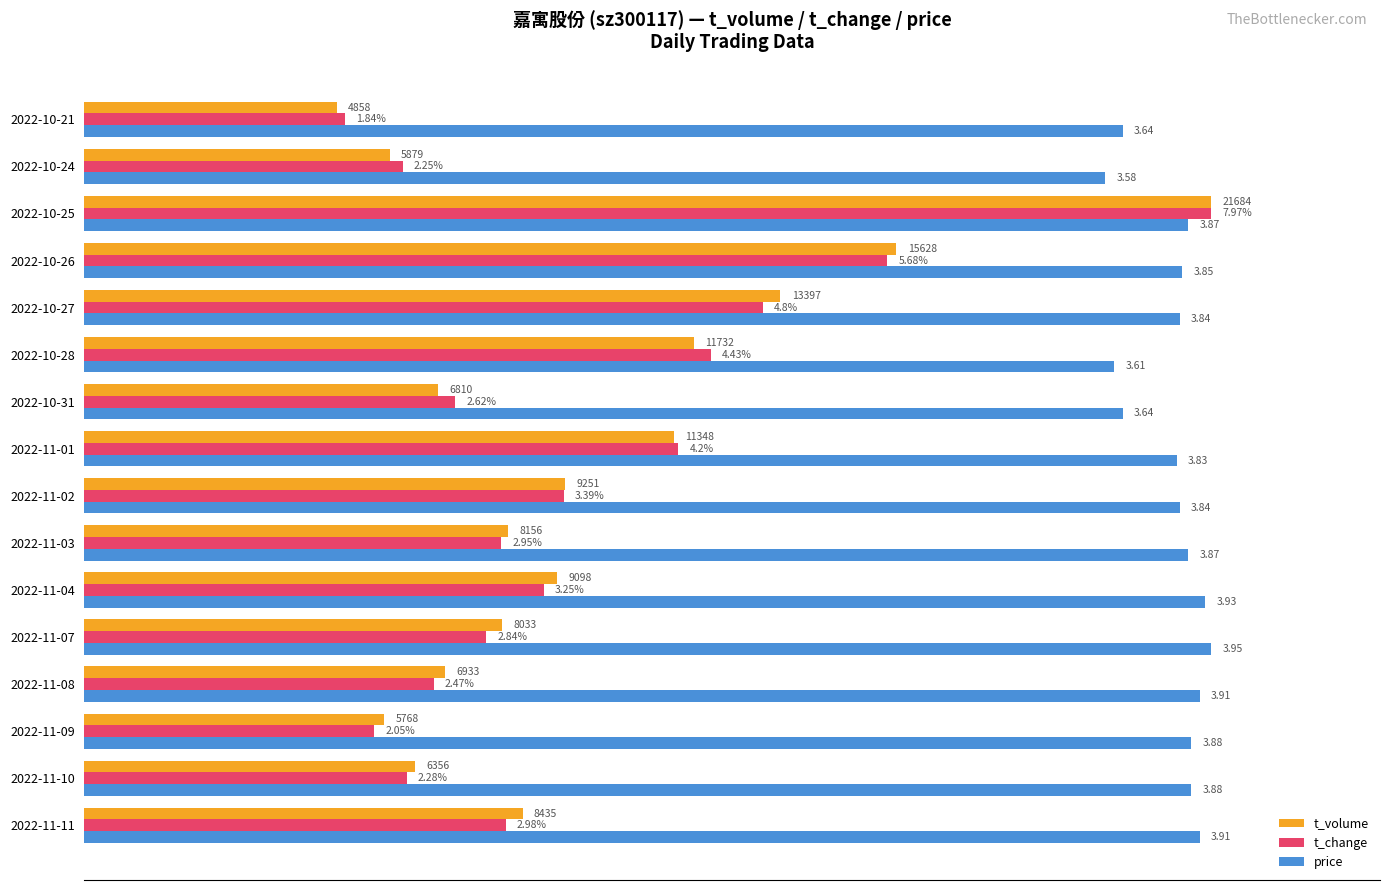

What are all the series names shown in the legend?

t_volume, t_change, price